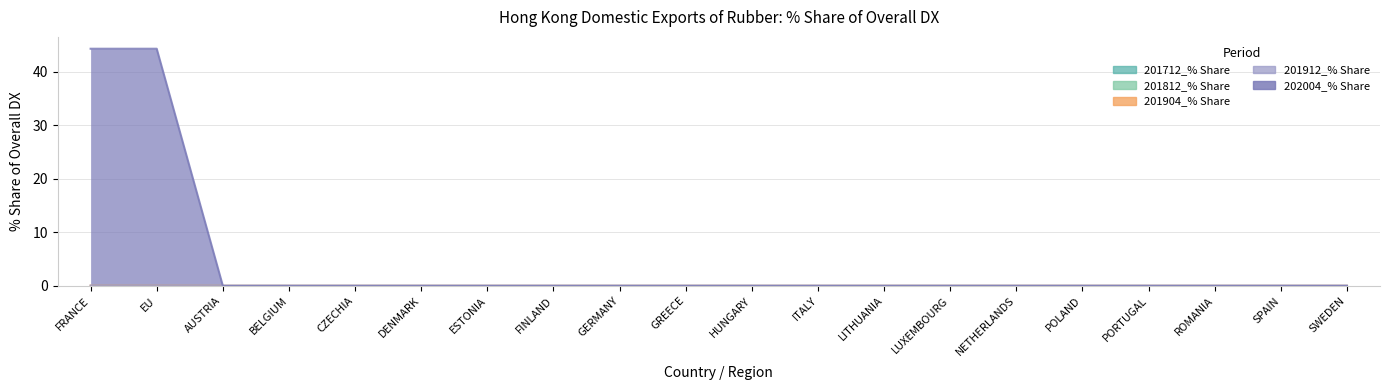

Which has a higher value, POLAND or LITHUANIA?

POLAND